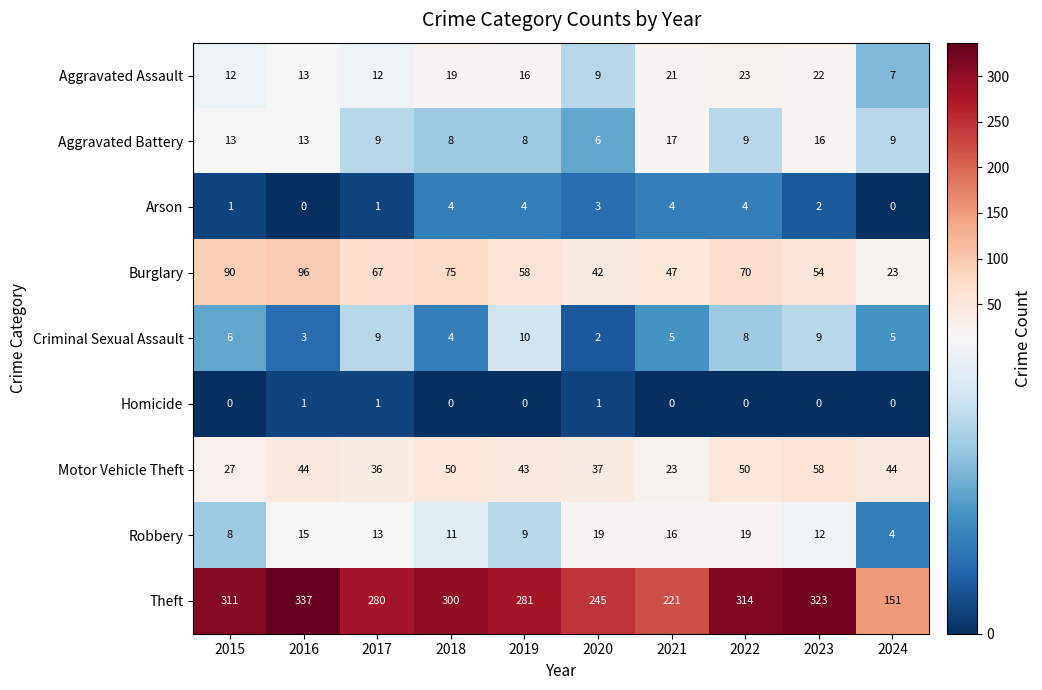

What is the difference between the highest and lowest values at 2020?

244